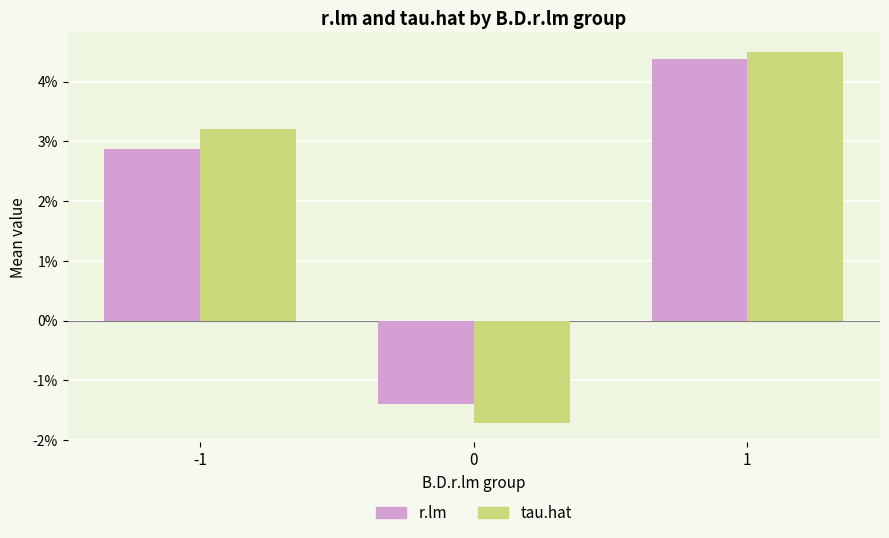

Which series has the largest range (max minus min)?

tau.hat